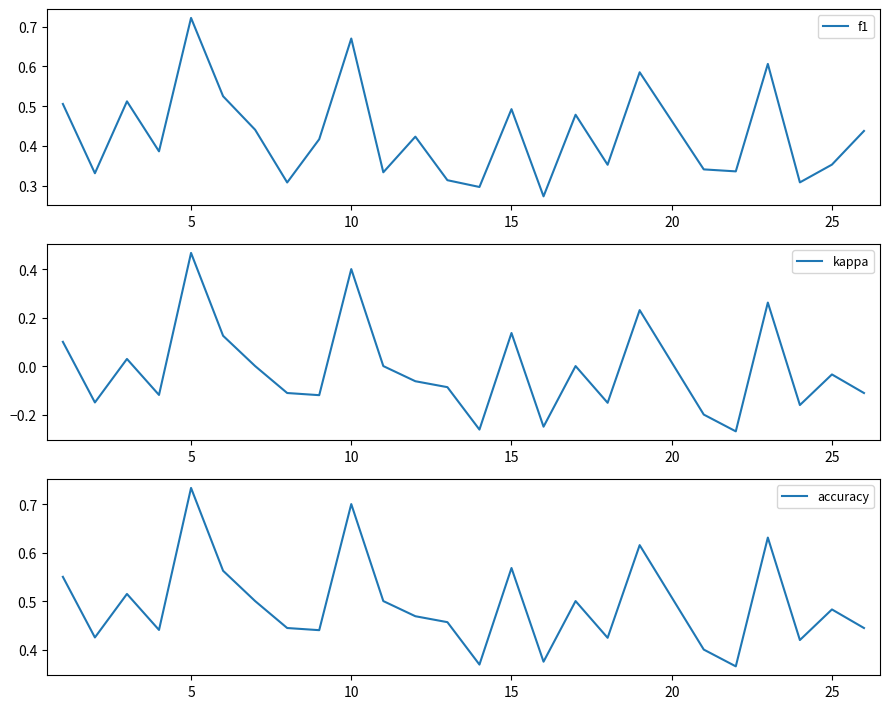

Rank the series at 10 from lowest to highest value.

kappa, f1, accuracy